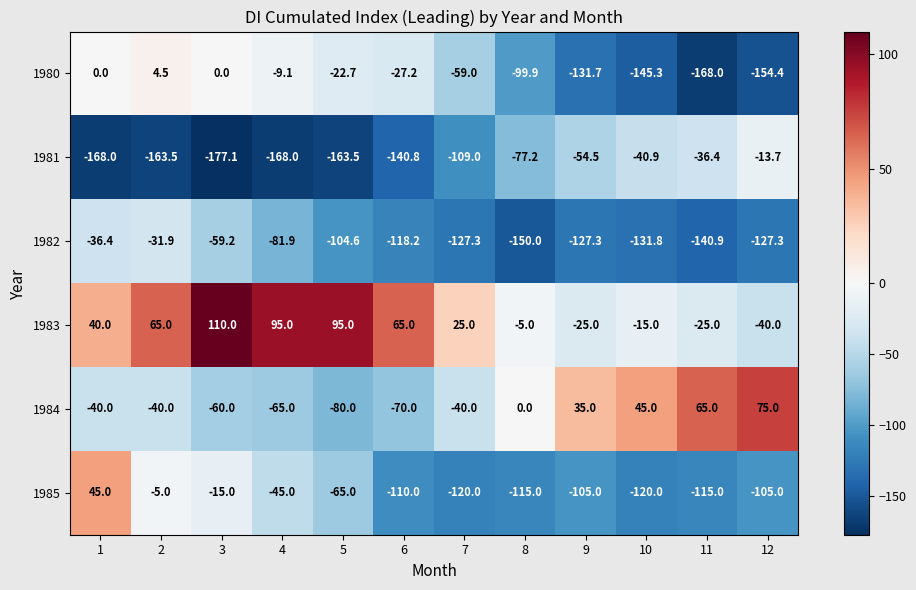

What is the average value of the 1983 series?

32.1